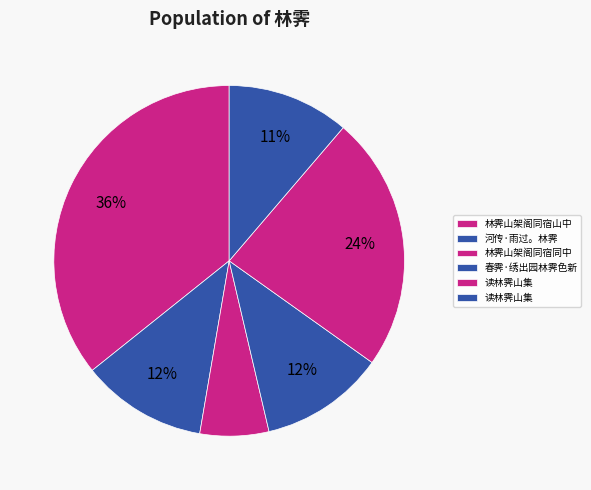

Rank the categories by value from highest to lowest.

林霁山架阁同宿山中, 读林霁山集, 河传·雨过。林霁, 春霁·绣出园林霁色新, 读林霁山集, 林霁山架阁同宿同中